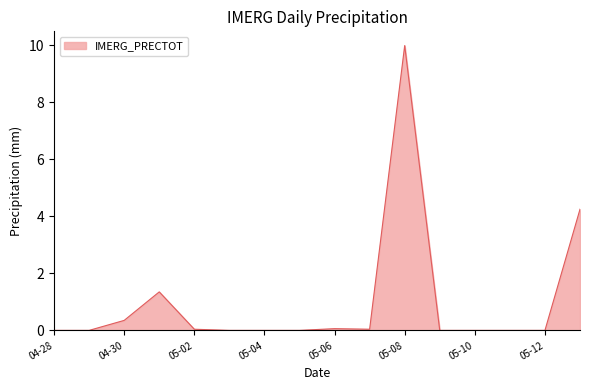

What is the label of the 14th point from the left?

2025-05-11